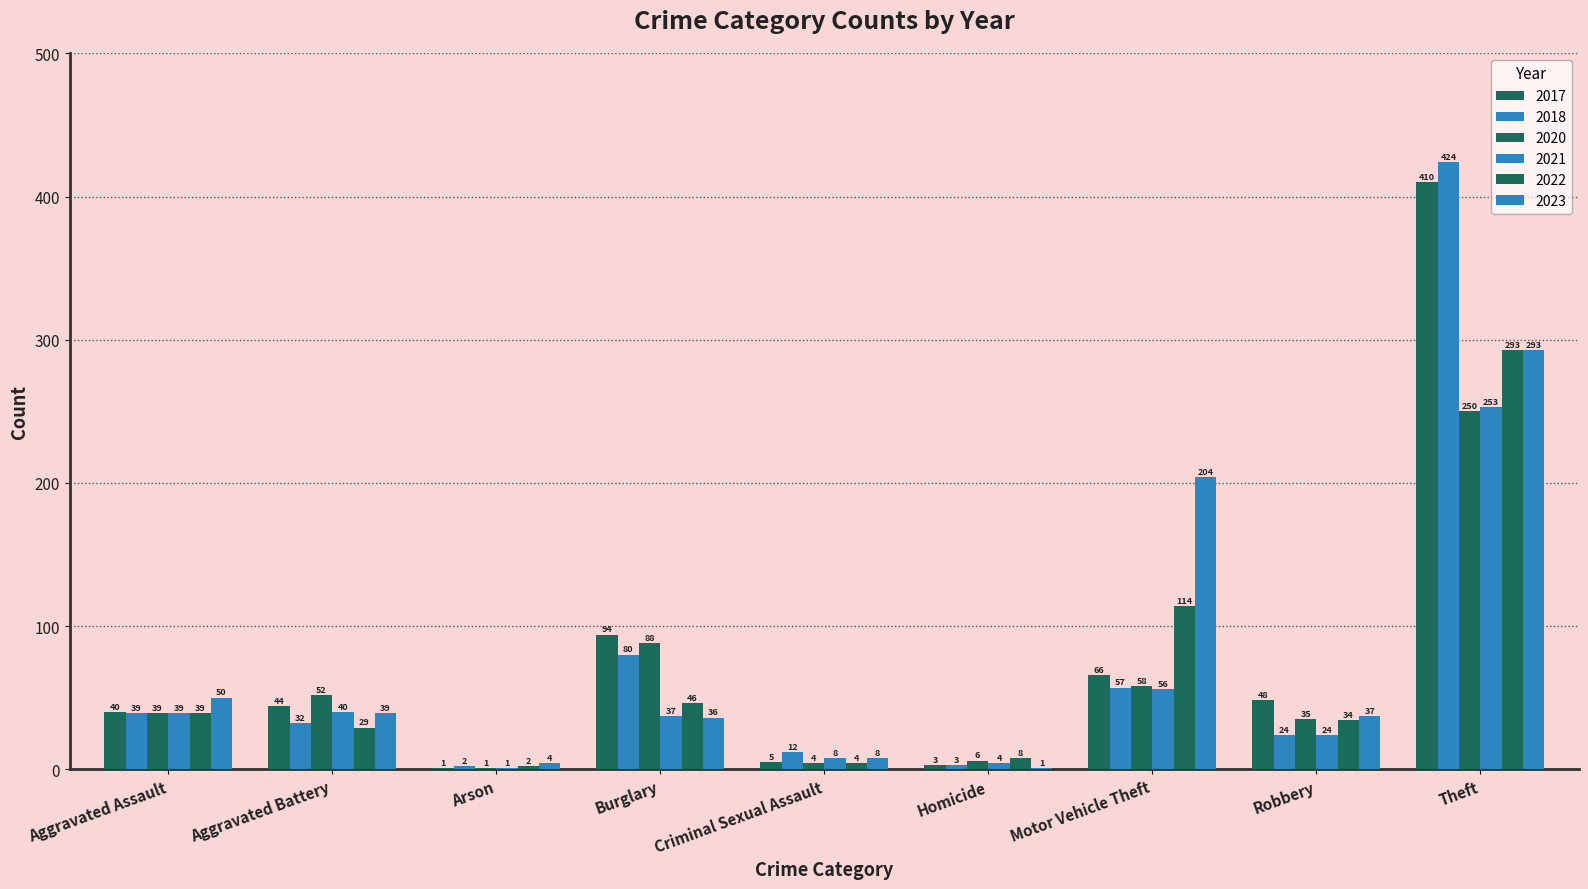

Which label corresponds to the smallest value in the chart?

Arson